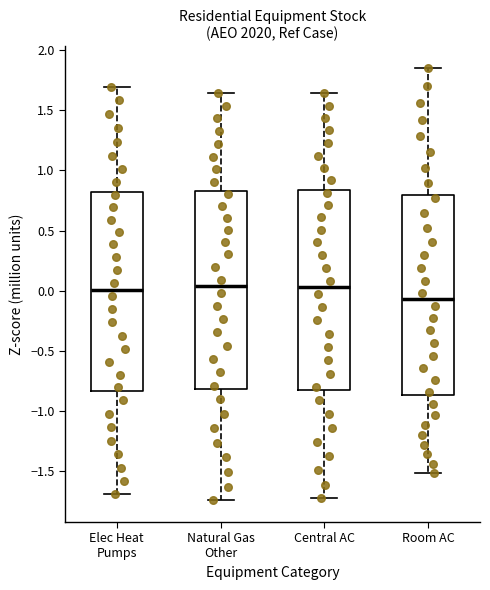

Reading left to right, read every box against the y-axis: the position of its median line, the range the box covers, and the ends of its whiskers. The values are not printed on the chart, so give them approximately, as read against the axis.

Elec Heat Pumps: median 0.00, box -0.85 to 0.80, whiskers -1.70 to 1.70
Natural Gas Other: median 0.05, box -0.80 to 0.85, whiskers -1.75 to 1.65
Central AC: median 0.05, box -0.85 to 0.85, whiskers -1.75 to 1.65
Room AC: median -0.05, box -0.85 to 0.80, whiskers -1.50 to 1.85